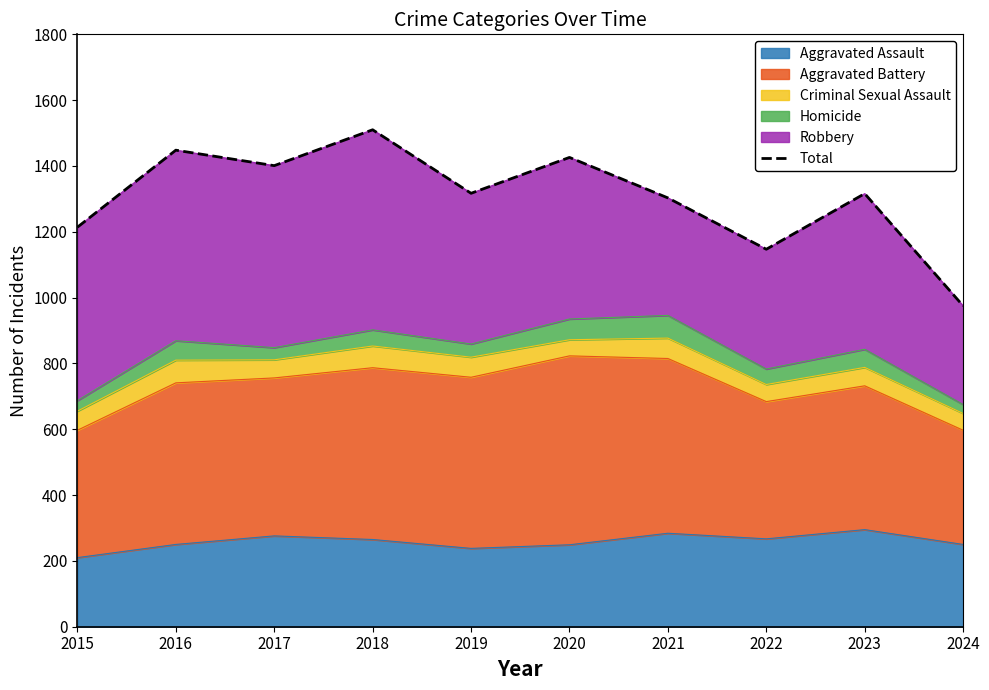

Where does the data first go above 1317?

2016